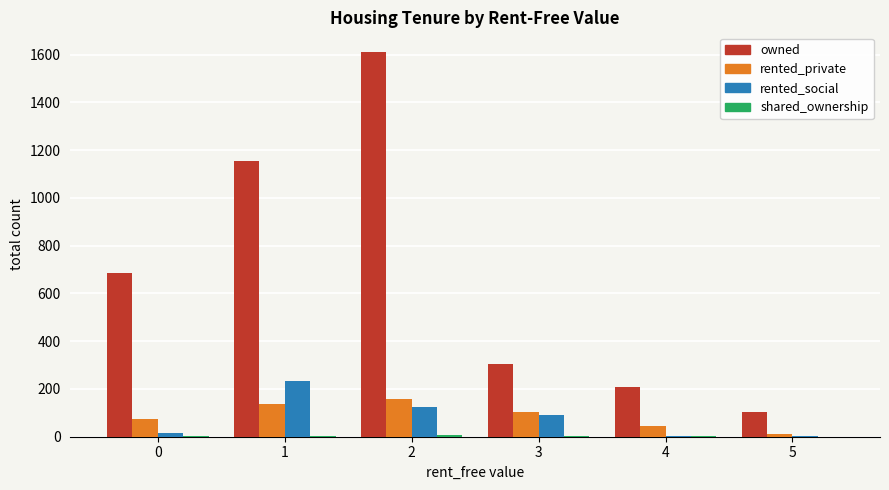

Between 0 and 4, which series saw the biggest shift?

owned